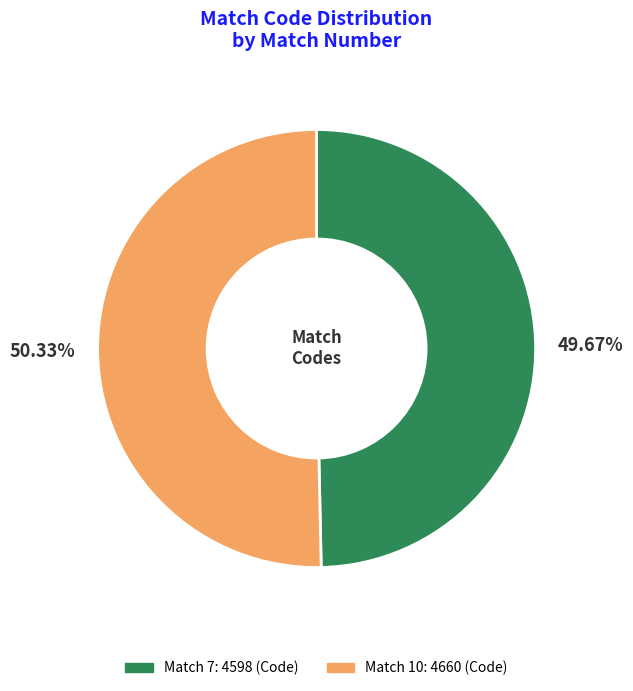

Do Match 10 and Match 7 together represent more than half of the pie?

Yes